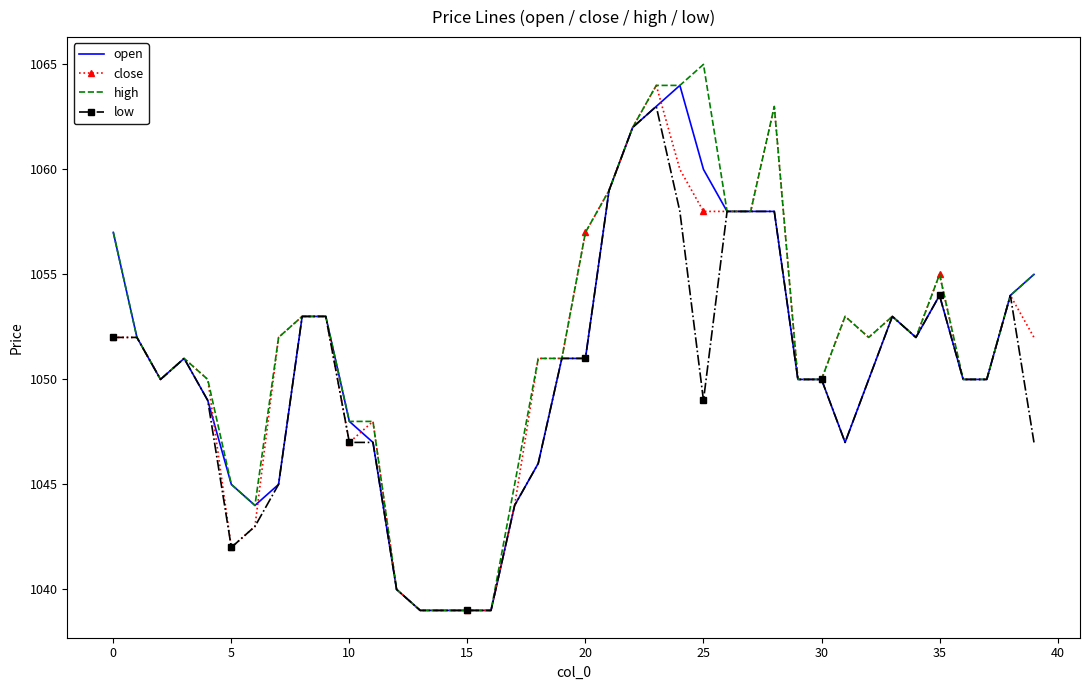

What is the smallest value displayed?

1039